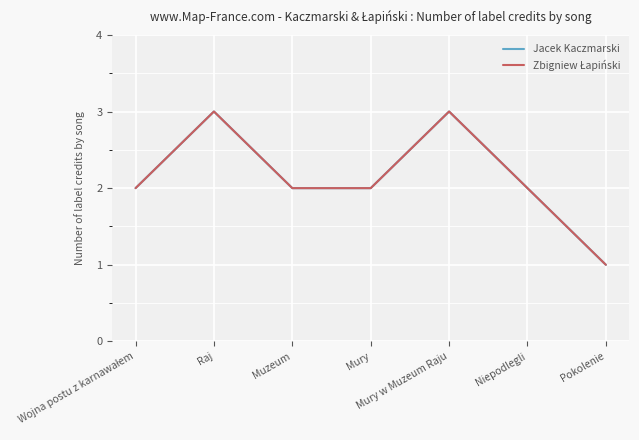

Count the Zbigniew Łapiński values in the range 2 to 3.

6